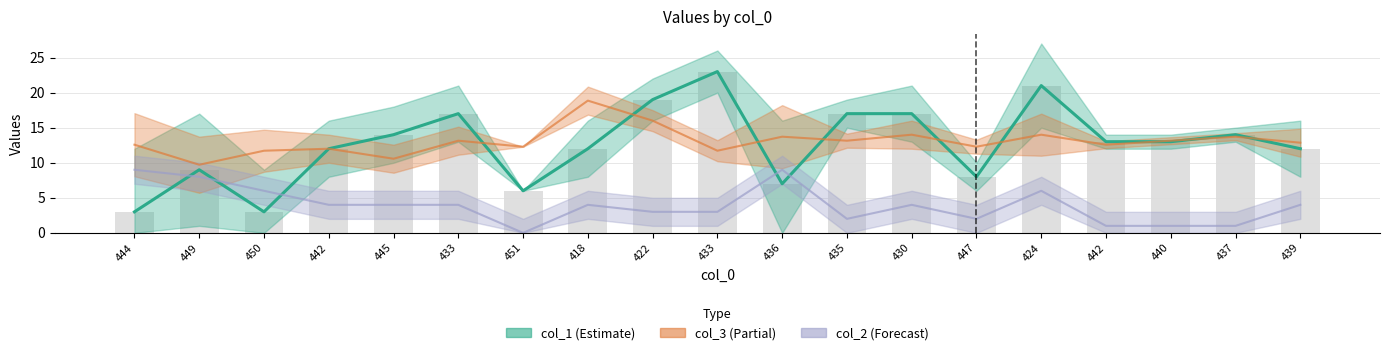

Which label corresponds to the smallest value in the chart?

451